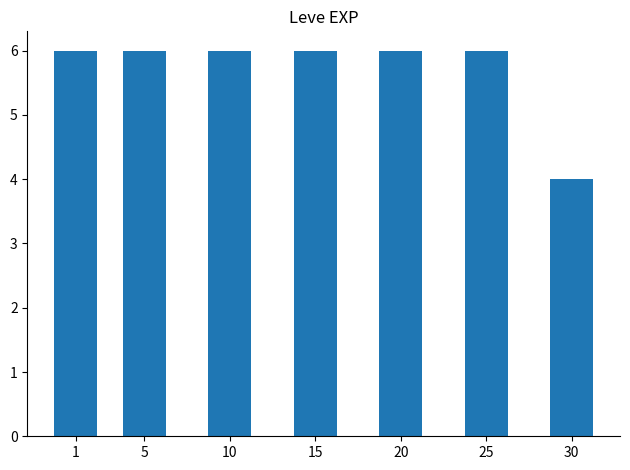

Reading left to right, what are all the values shown in this chart?

1=6	5=6	10=6	15=6	20=6	25=6	30=4